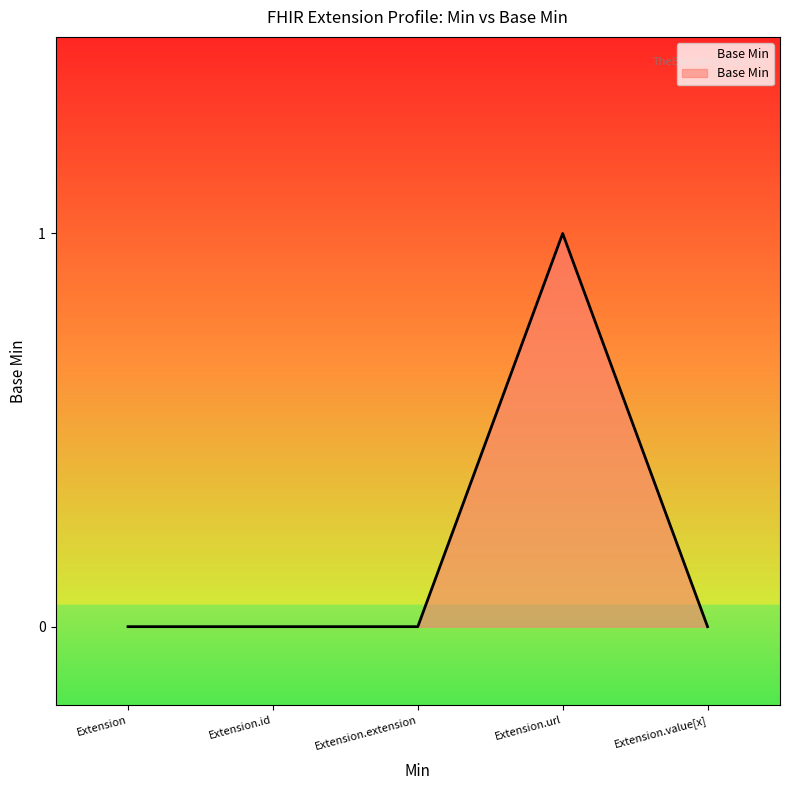

Does the chart have visible grid lines?

No